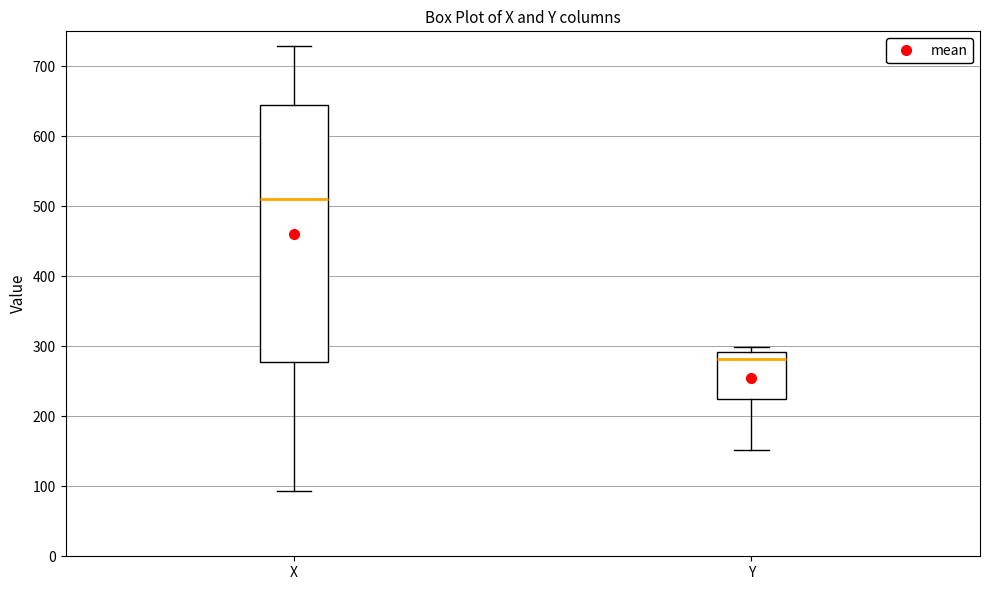

Comparing the boxes themselves (not the whiskers), which one is the tallest?

X